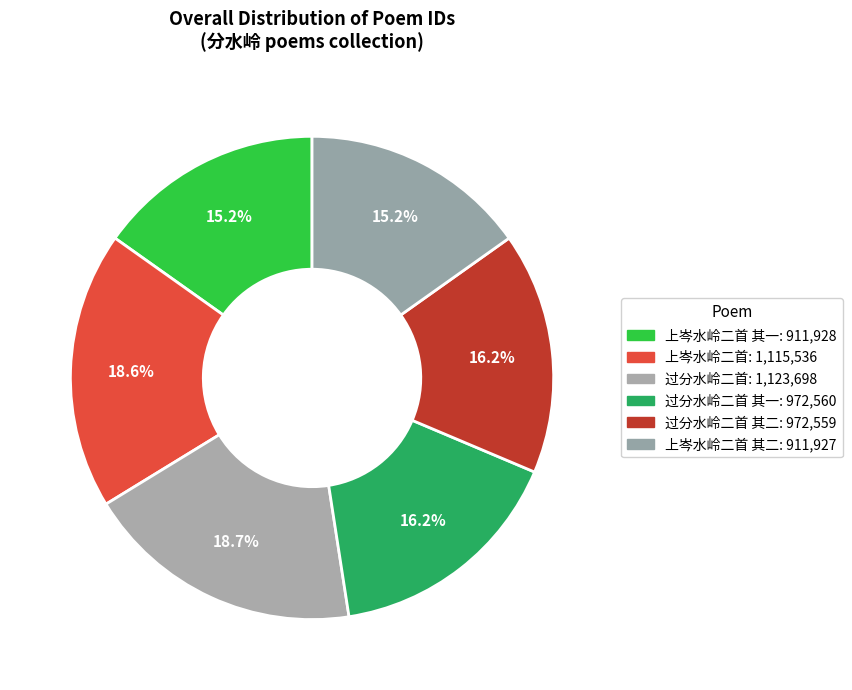

Which category has the smallest portion of the pie?

上岑水岭二首 其二